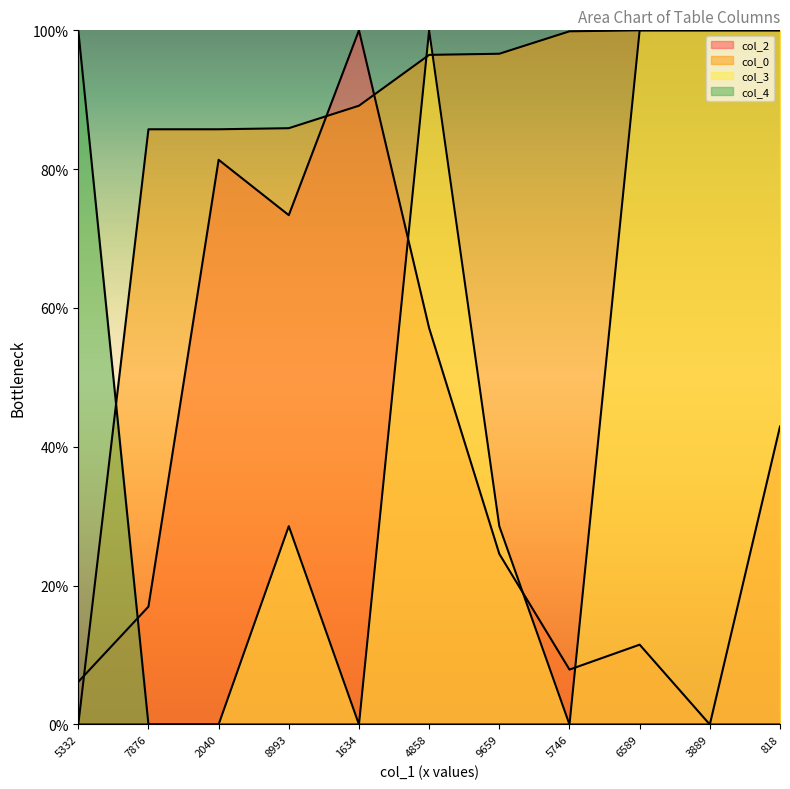

True or false: col_4 has more than 1 points higher than both neighbors.

False